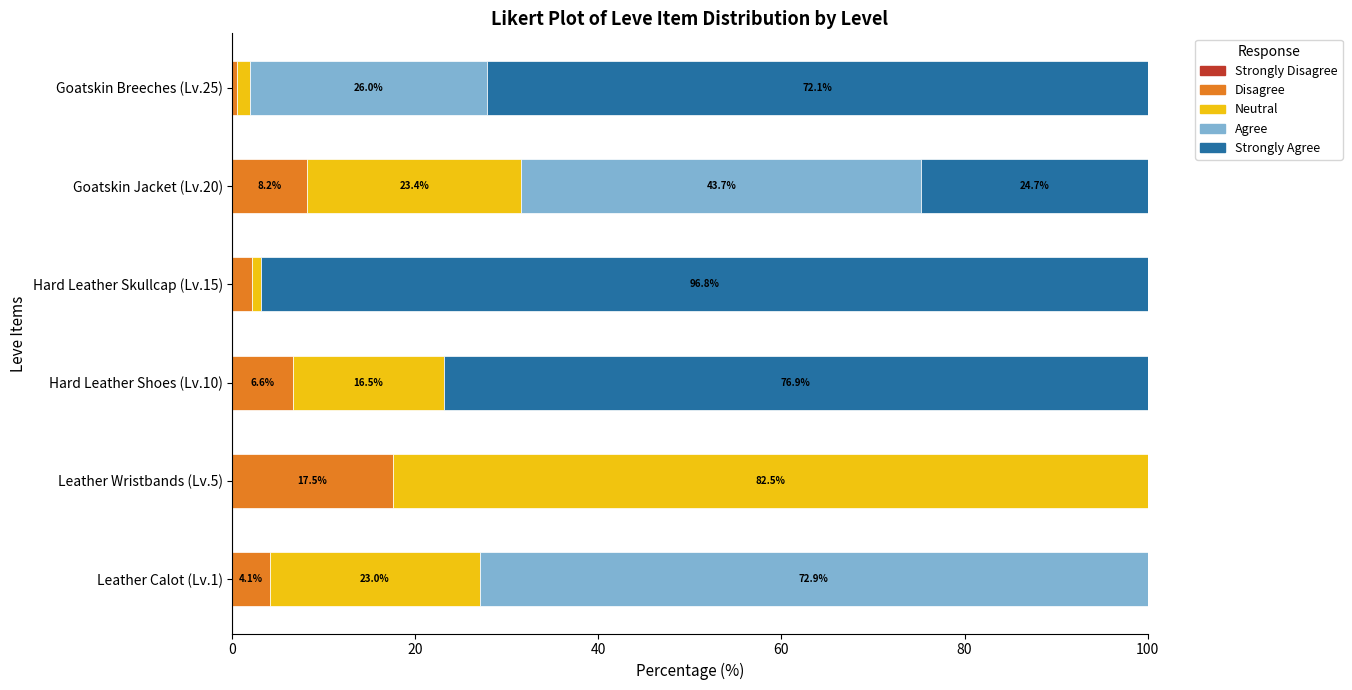

At which label is Disagree closest to 8?

Goatskin Jacket (Lv.20)